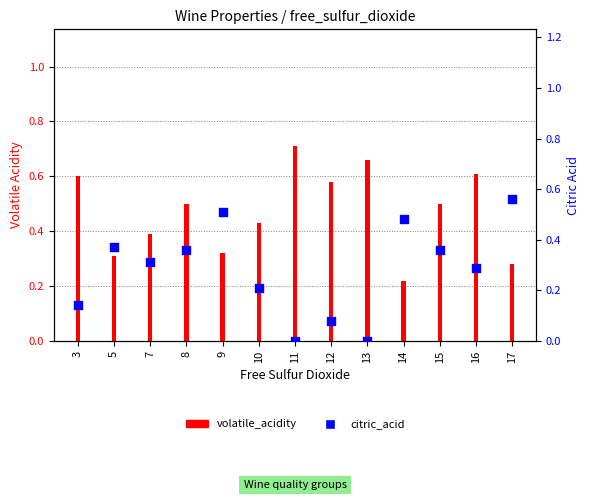

What is the total value across all series at 9?

0.8